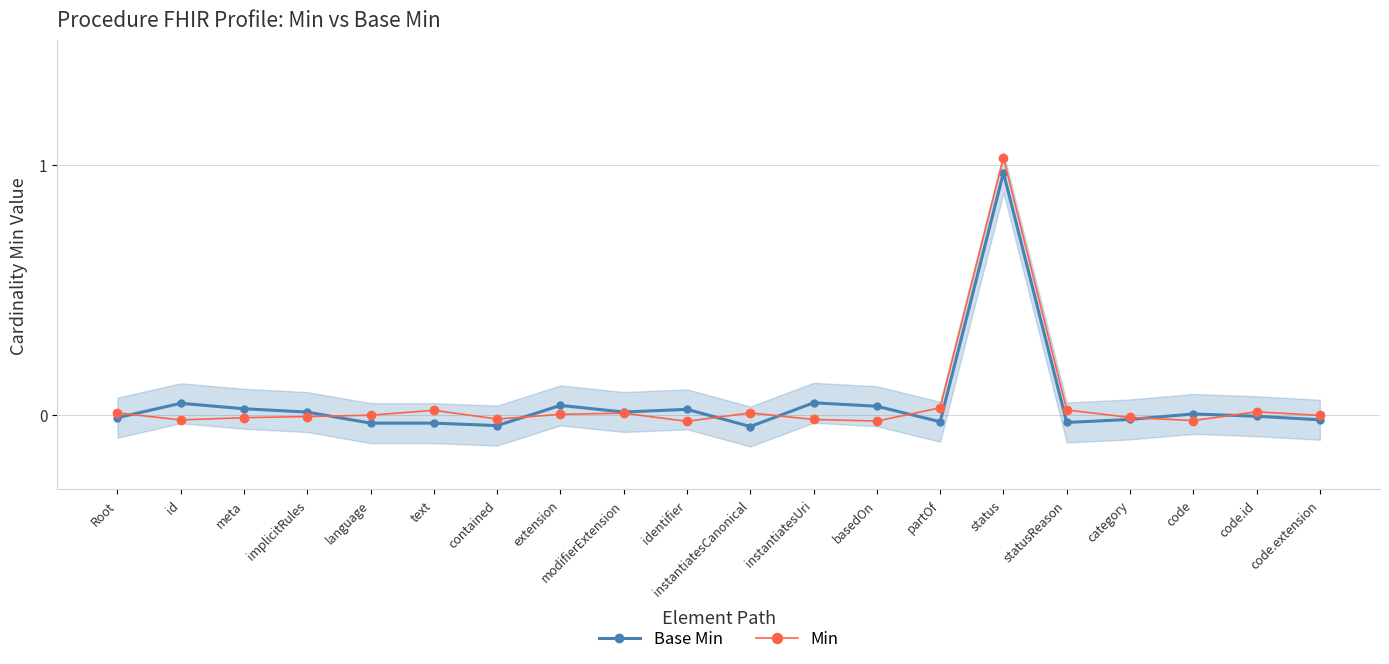

What is the difference between the maximum and minimum values in the Min series?

1.1